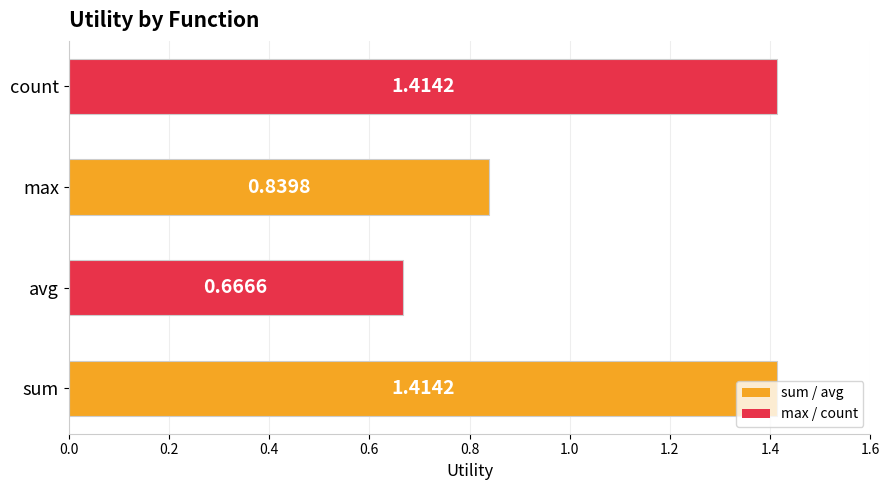

At which category does the chart reach its minimum across all series?

avg